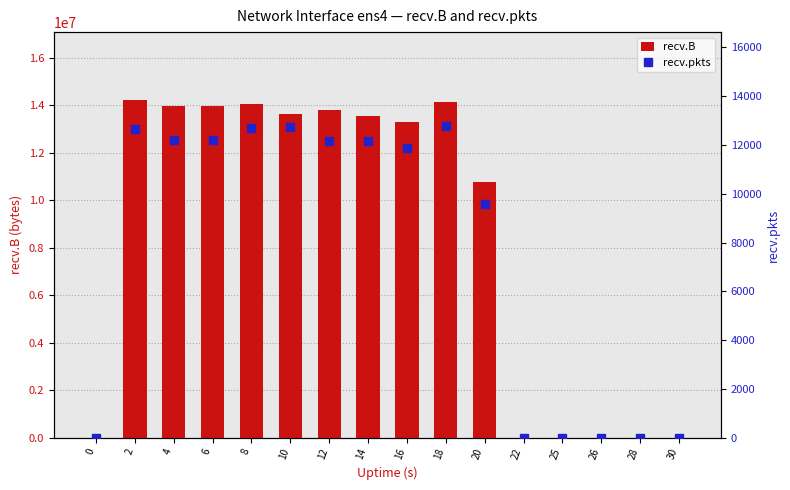

At 10, list the series in order from smallest to largest.

recv.pkts, recv.B